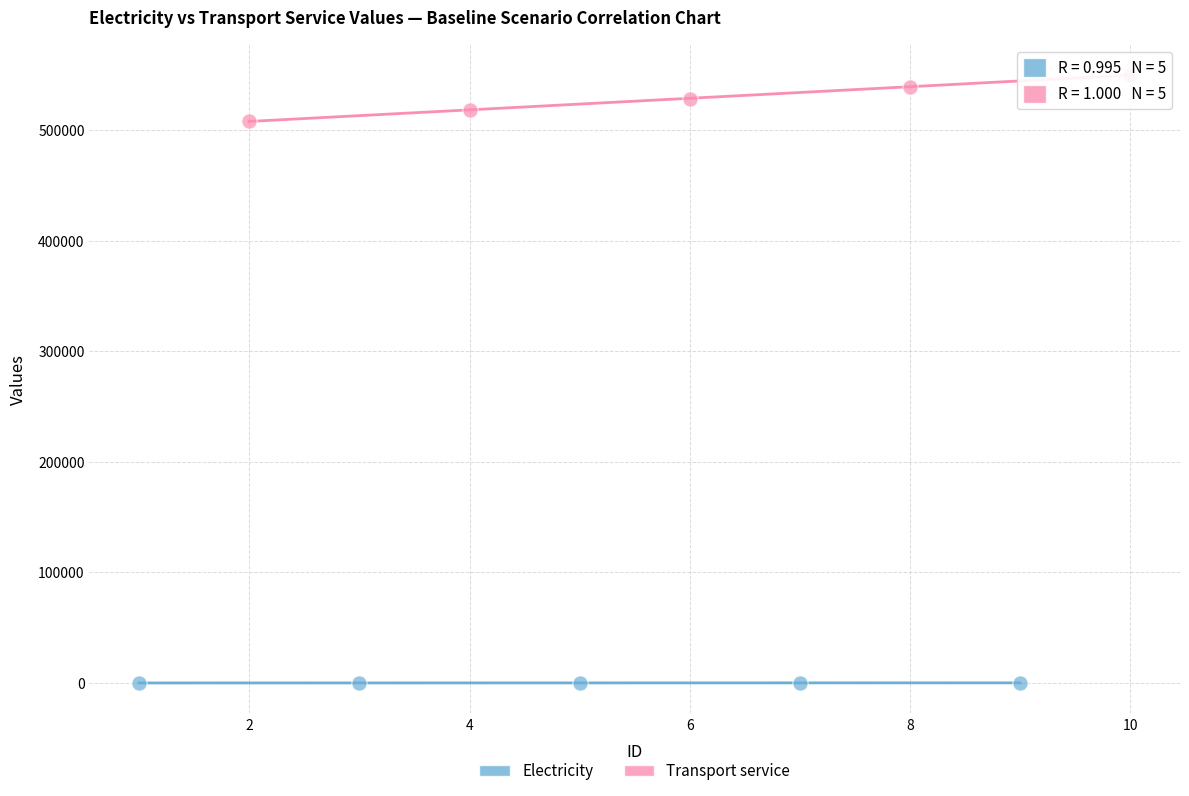

What are all the series names shown in the legend?

Electricity, Transport service